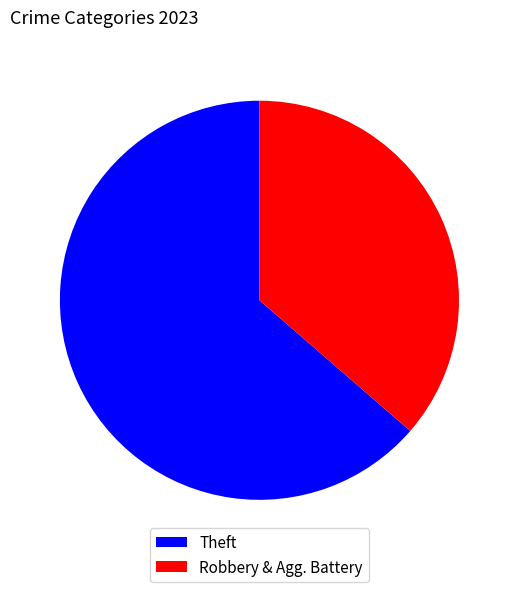

True or false: Robbery & Agg. Battery accounts for 45% of the total.

False